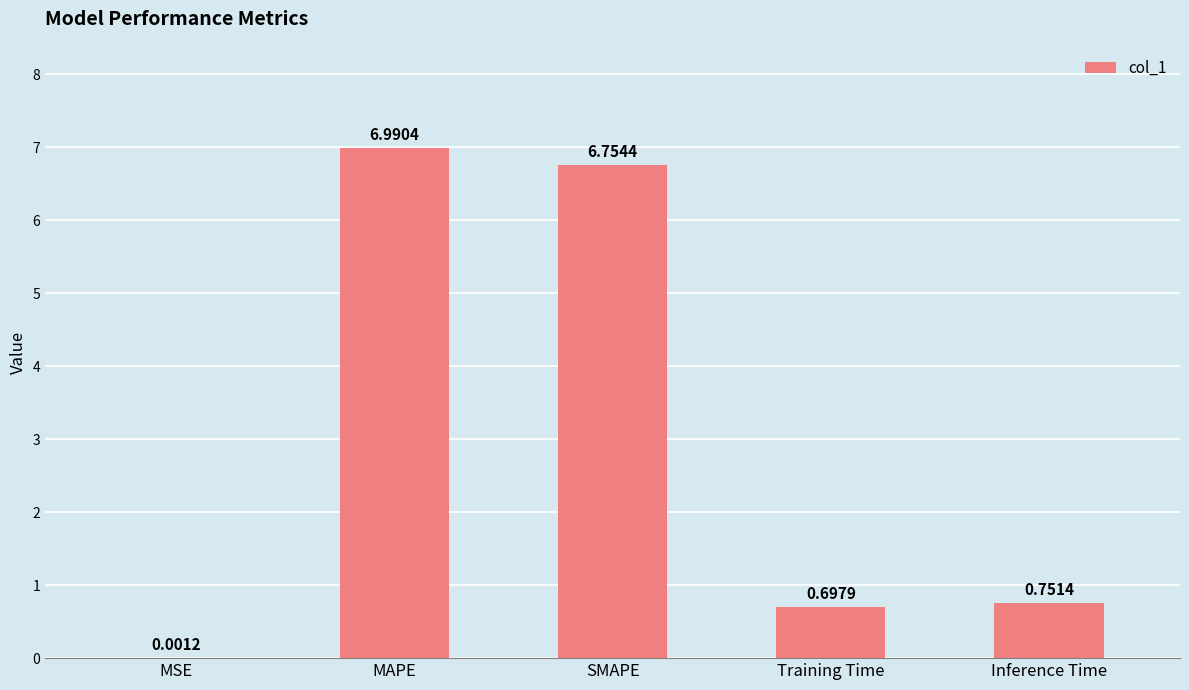

What is the greatest value displayed?

7.0